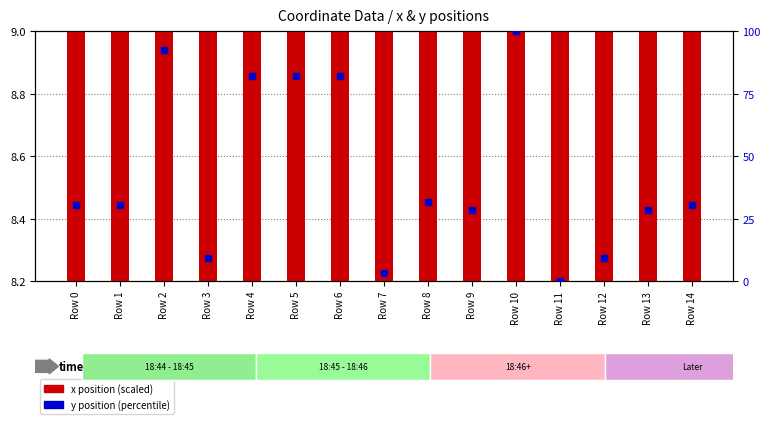

Which series has the largest total across all categories?

y position (percentile)